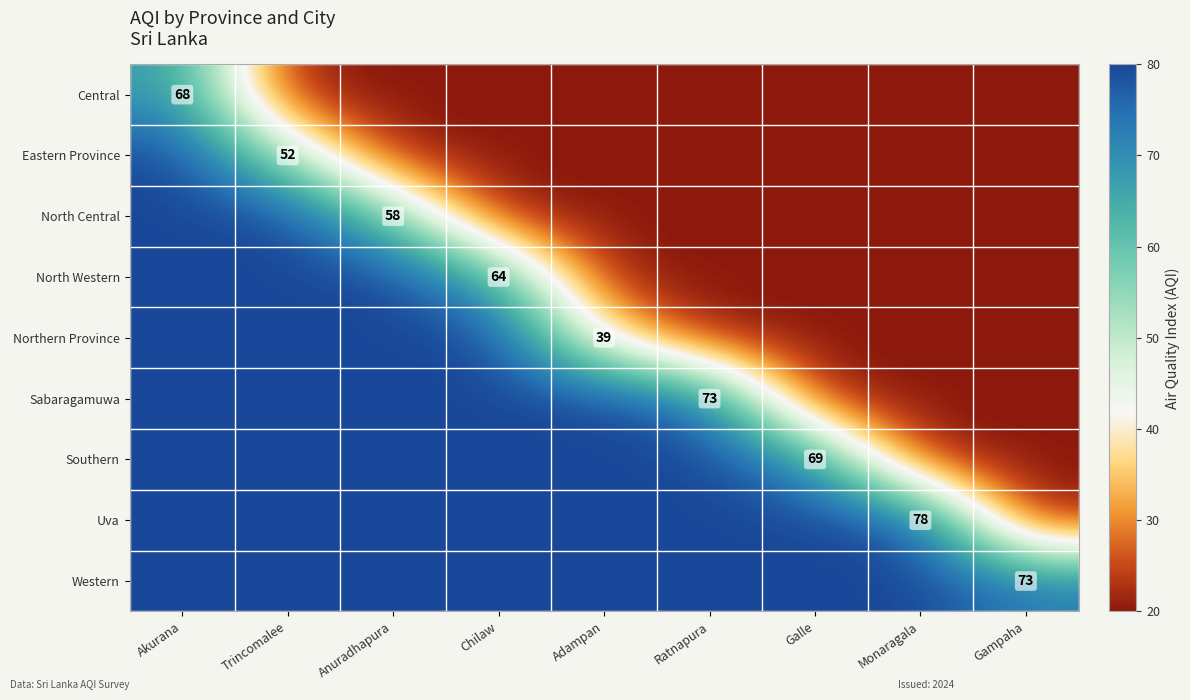

Which category has the highest value across all series?

Akurana